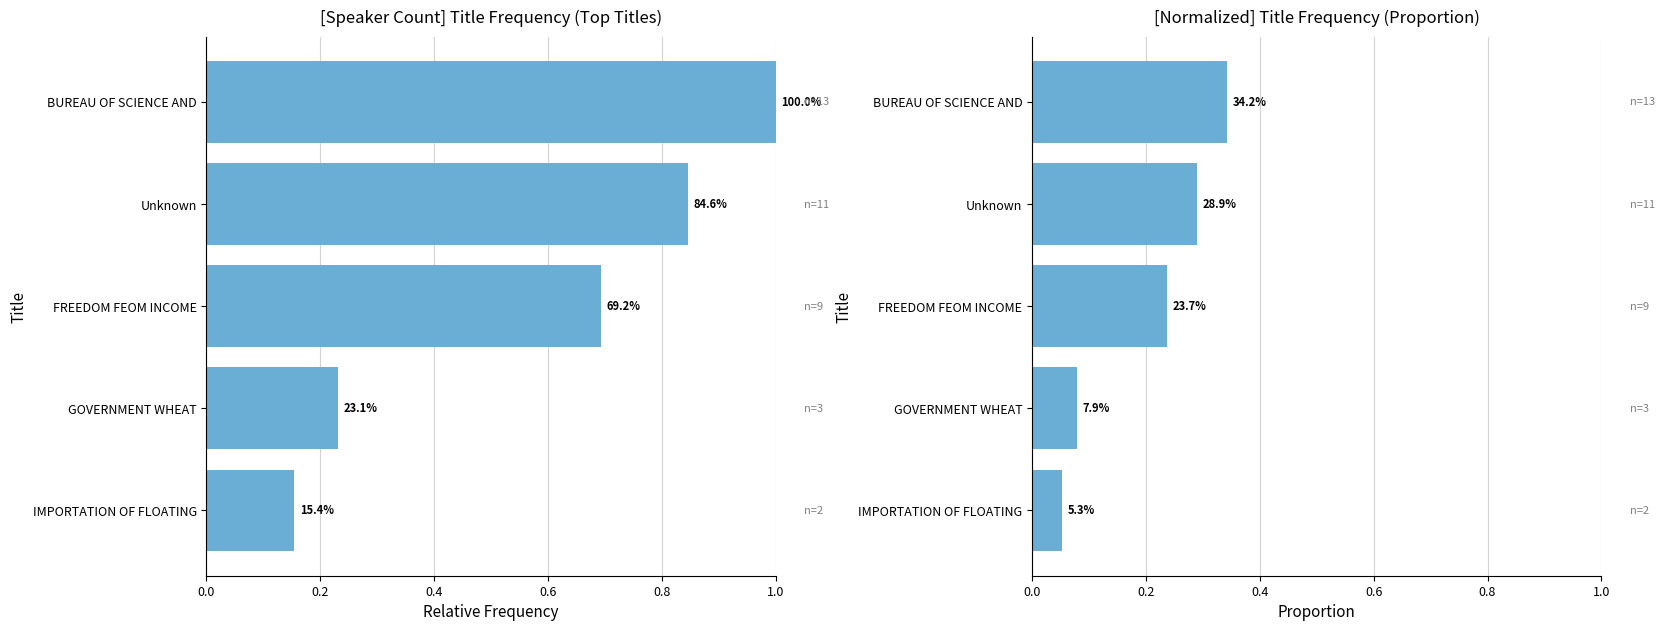

What is the minimum value shown in the chart?

0.1